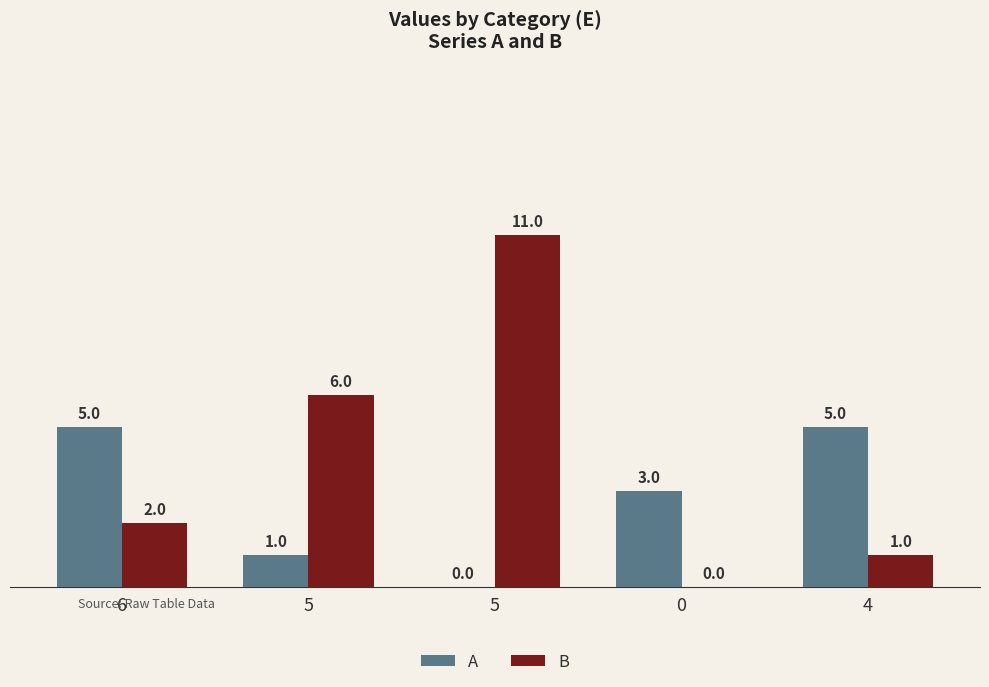

What is the difference between the A values at 4 and 0?

2